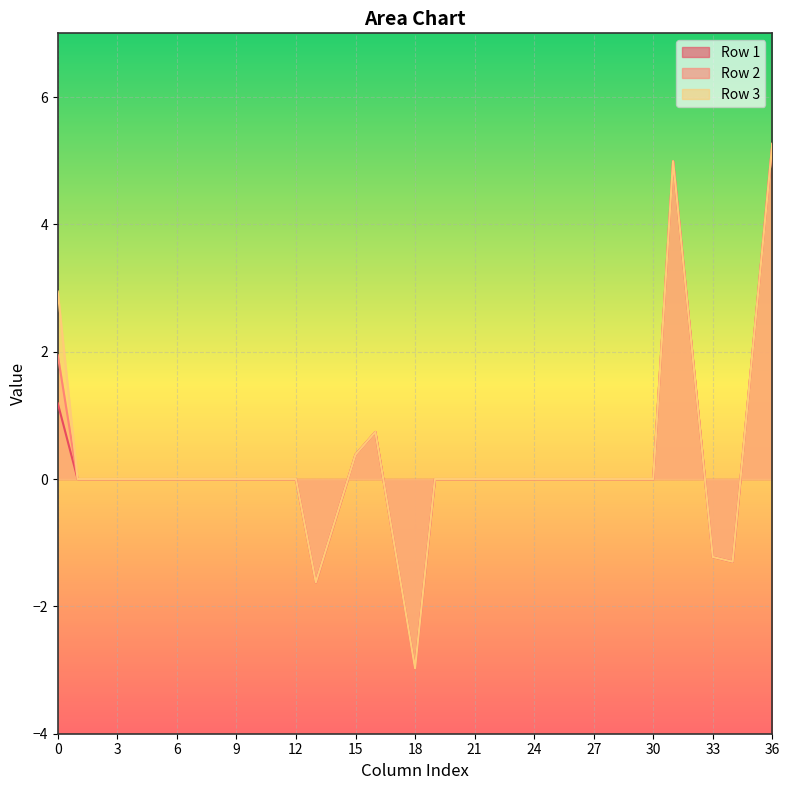

Is the value of Row 2 at 34 greater than the value of Row 1 at 9?

No